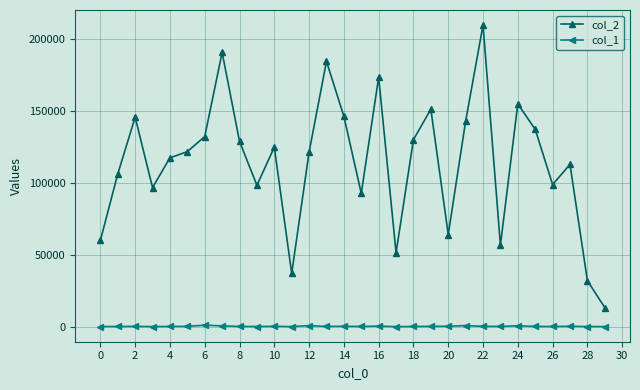

In col_1, how many points are lower than both neighbors (excluding endpoints)?

8